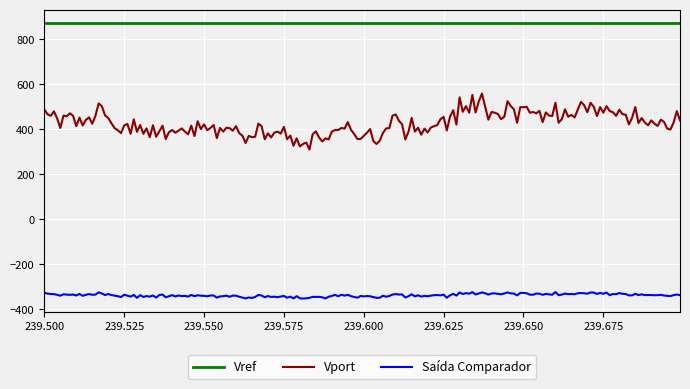

Rank the series by their maximum value, from lowest to highest.

Saída Comparador, Vport, Vref